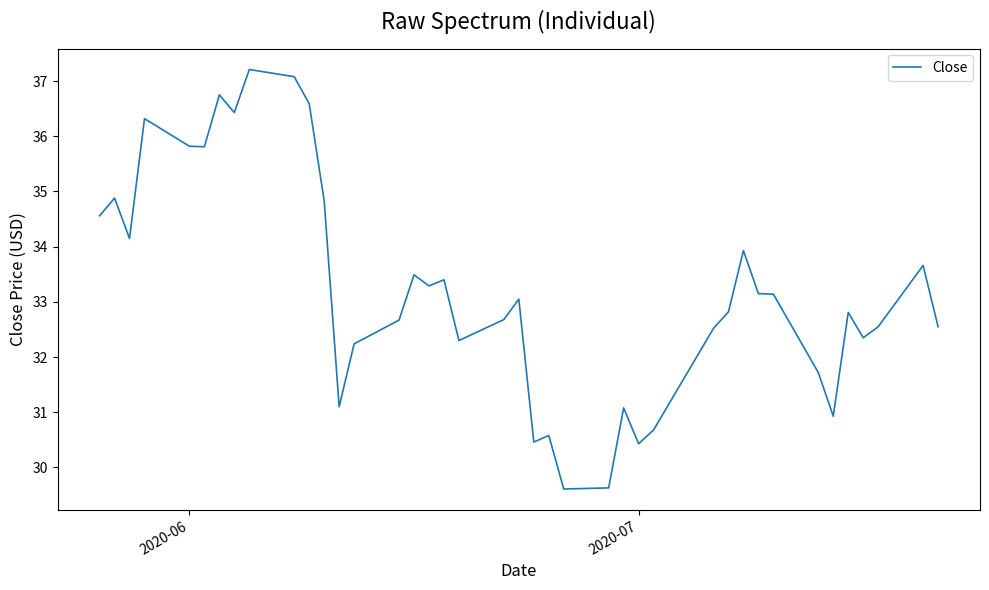

What is the difference between the maximum and minimum values?

7.6